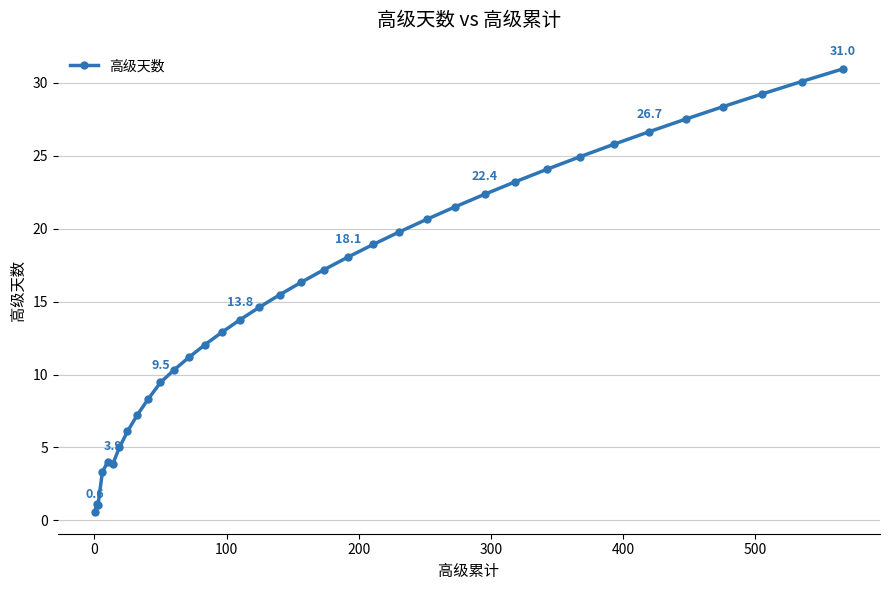

What is the average value?

15.7